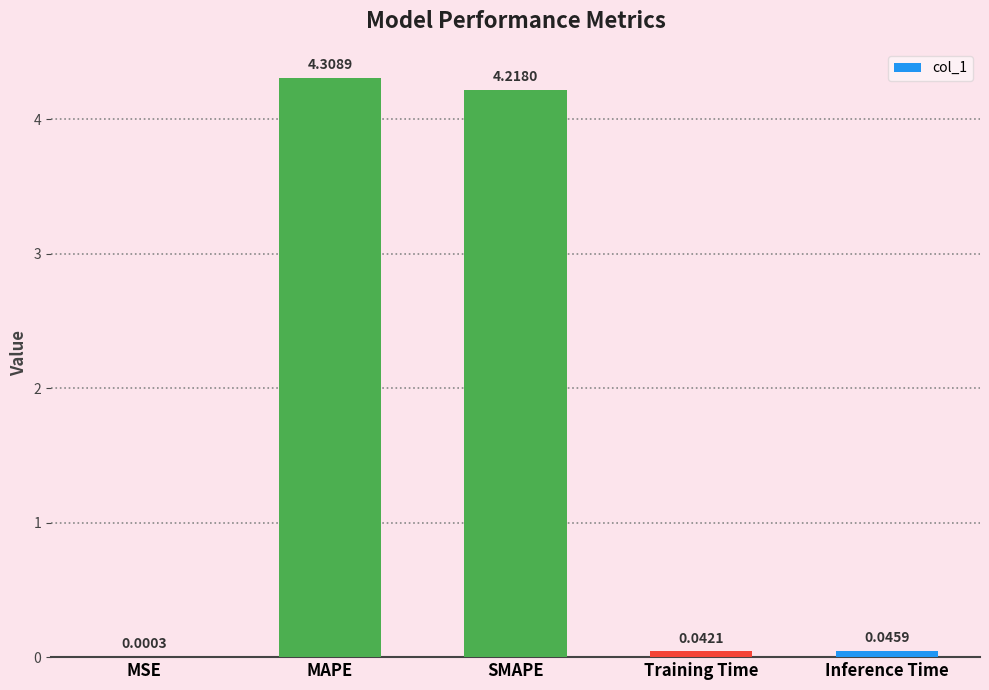

What is the greatest value displayed?

4.3